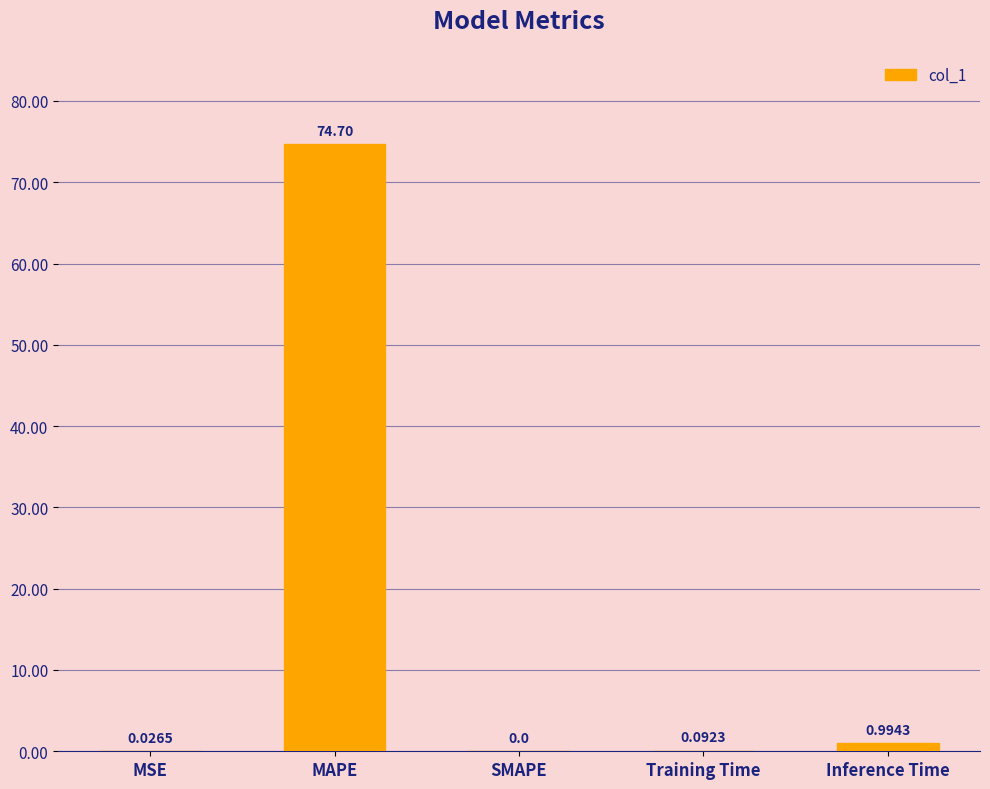

Which category has the highest value across all series?

MAPE